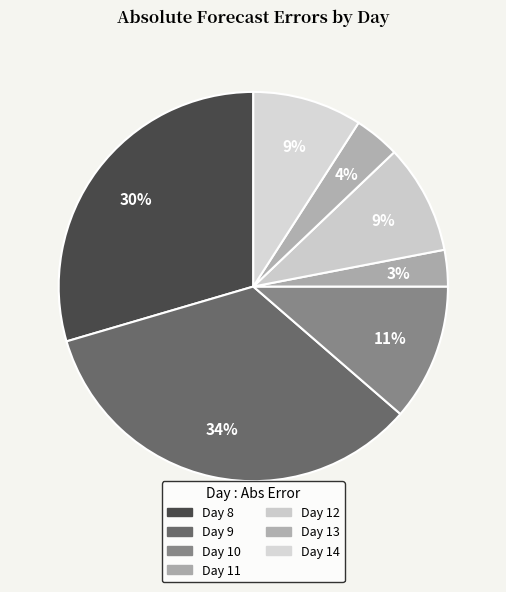

To the nearest percent, what percentage of the pie is Day 9?

34%